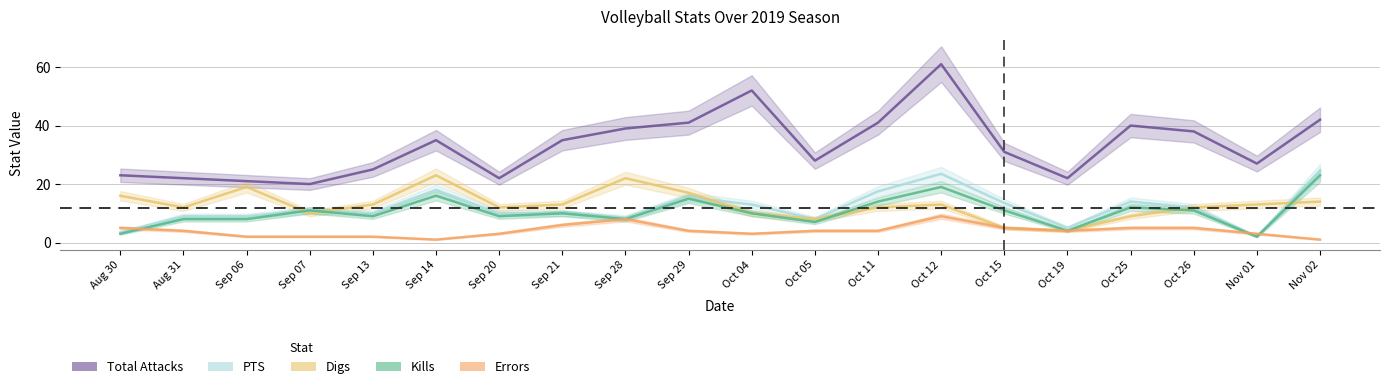

What is the value of the Errors point at the 16th from the left?

4.0